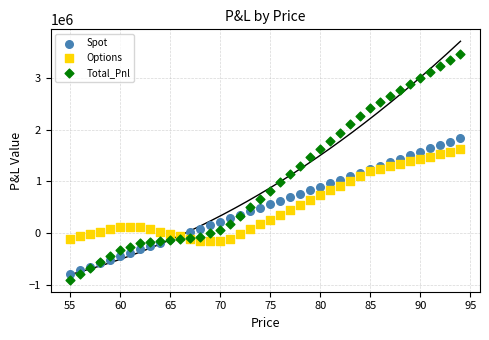

Which series contains the lowest Y value?

Total_Pnl